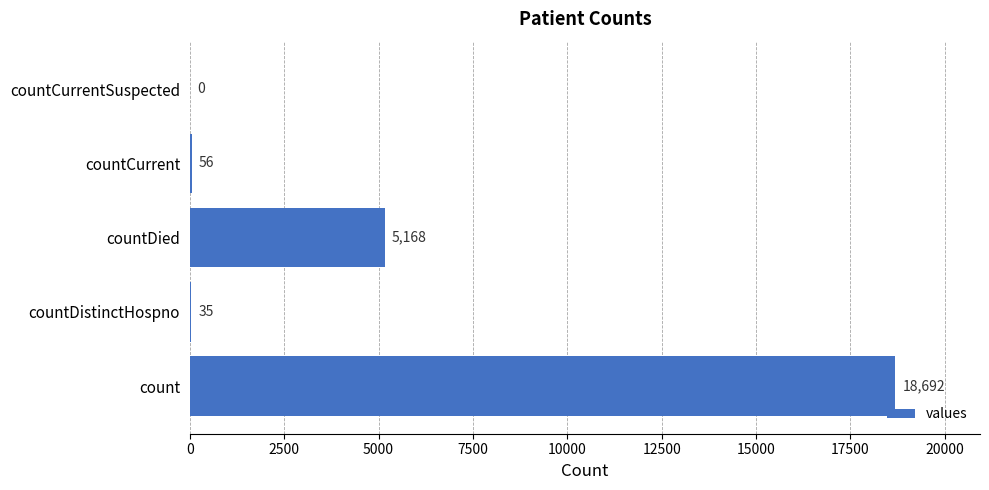

What is the average value?

4790